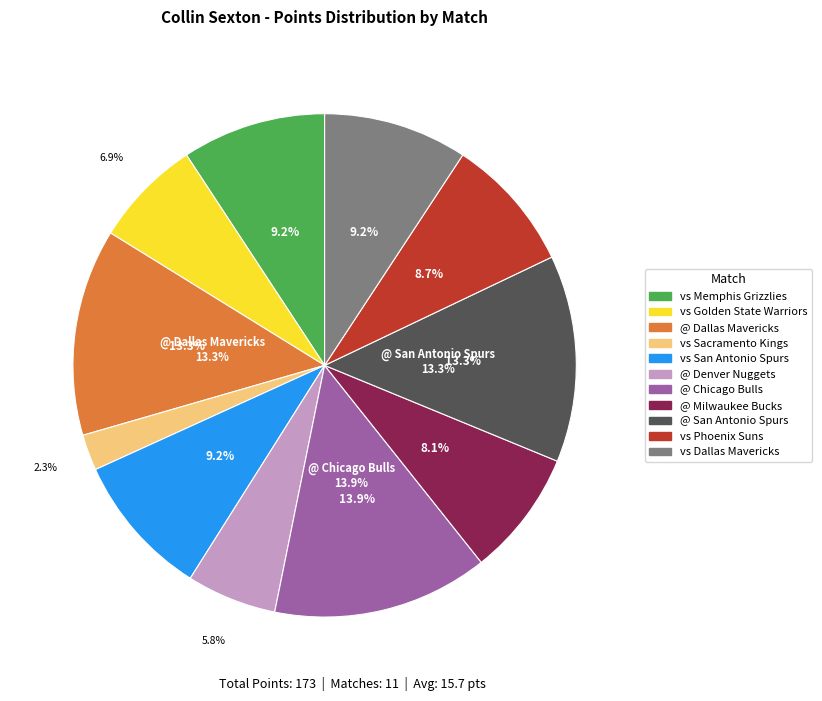

Count the number of slices in the pie.

11